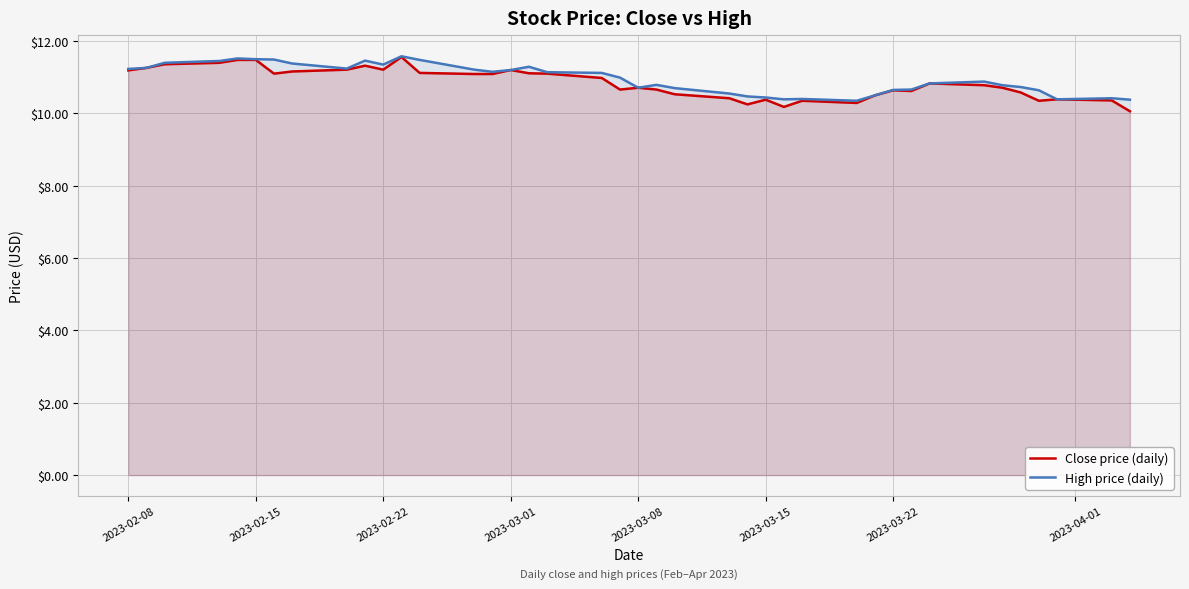

How many data points does each series have?

40